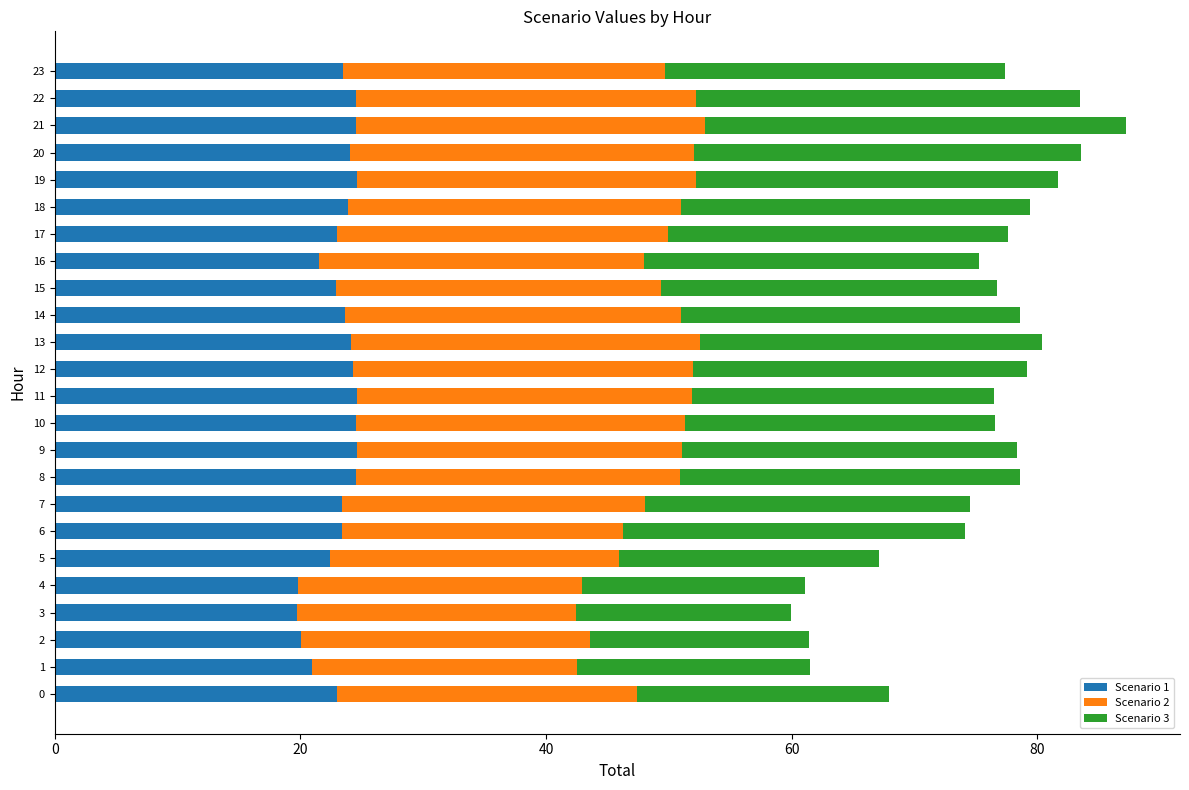

True or false: Scenario 1 has a value of 14.0 at 2.

False